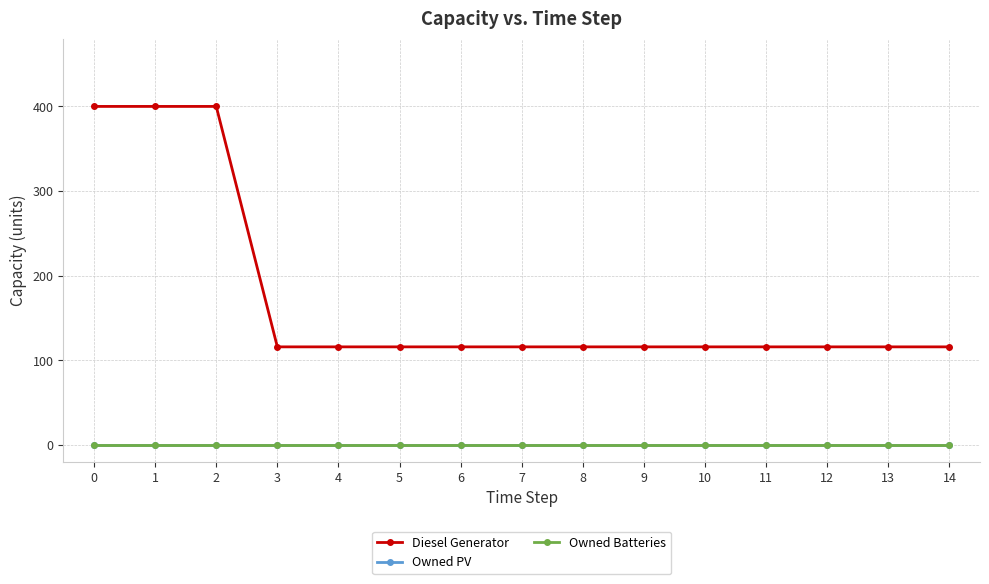

Which series has the widest spread of values?

Diesel Generator